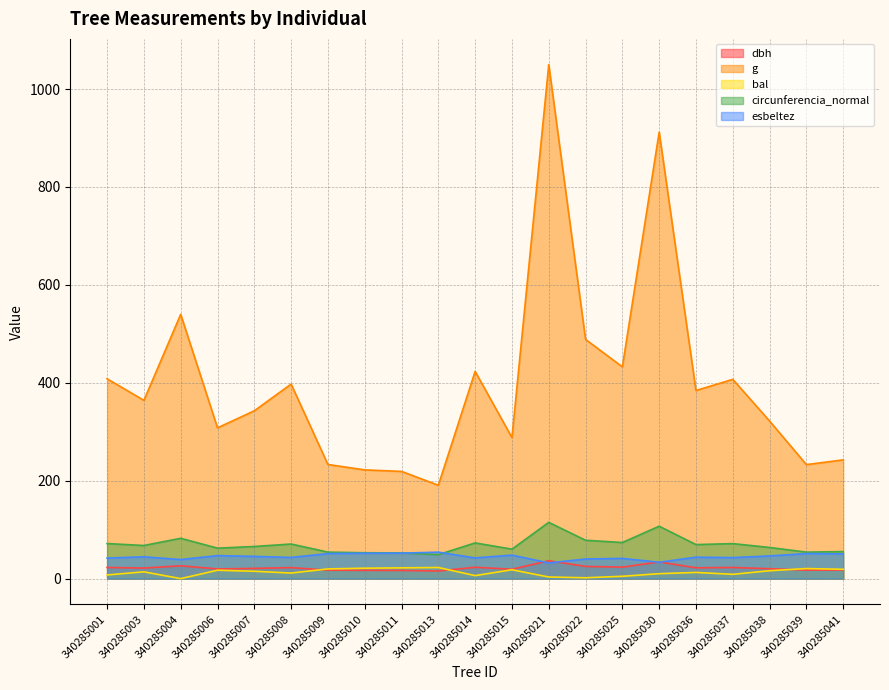

What is the average value of the esbeltez series?

44.9